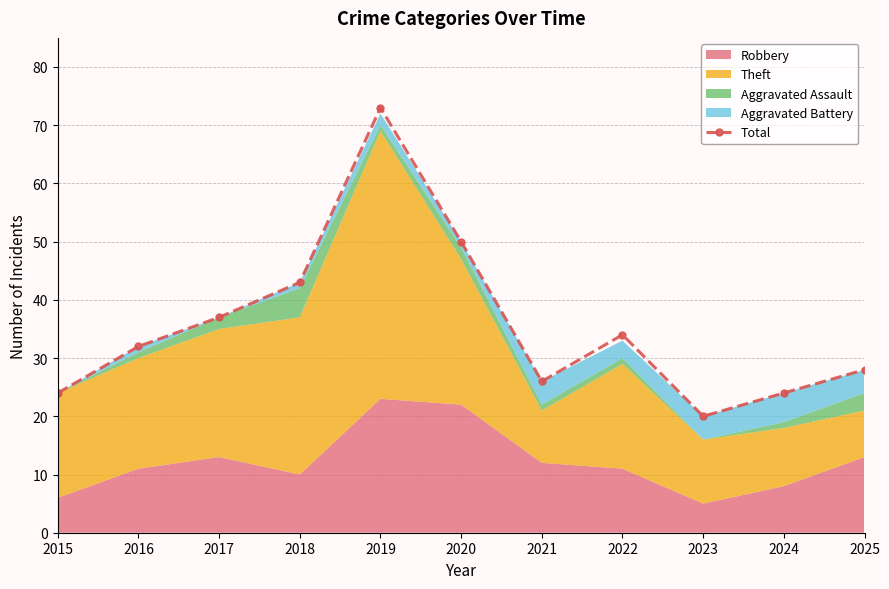

How many interior local peaks (higher than both neighbors) does the data have?

2